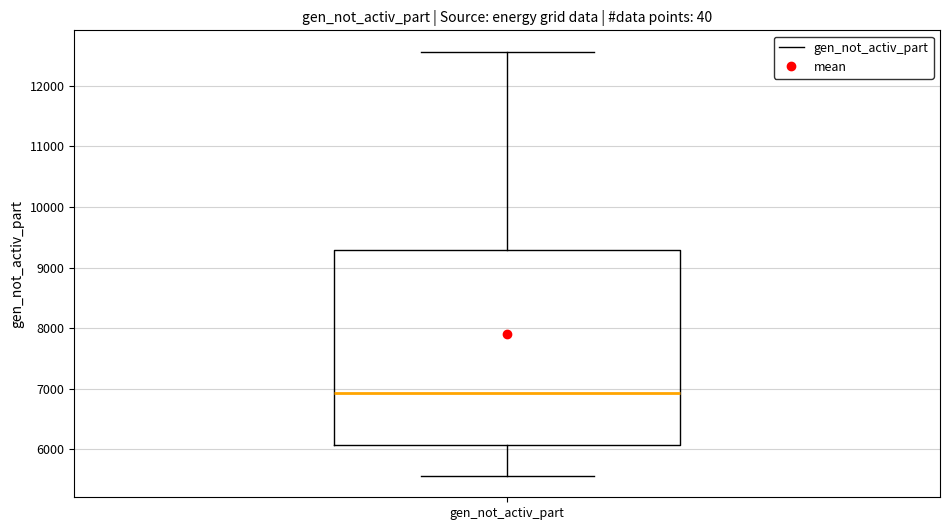

Read this box plot against the y-axis: the position of the median line, the range covered by the box, and the ends of both whiskers. The values are not printed on the chart, so give them approximately, as read against the axis.

median 6900, box 6100 to 9300, whiskers 5600 to 12600